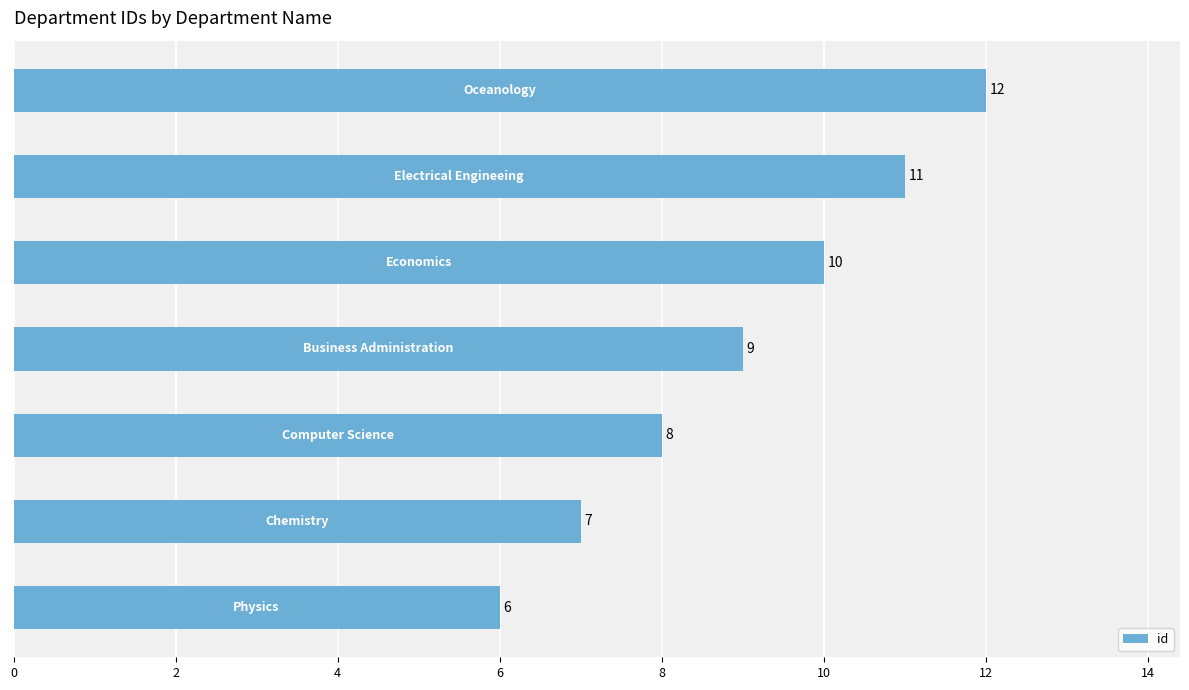

What is the difference between the second highest and minimum values?

5